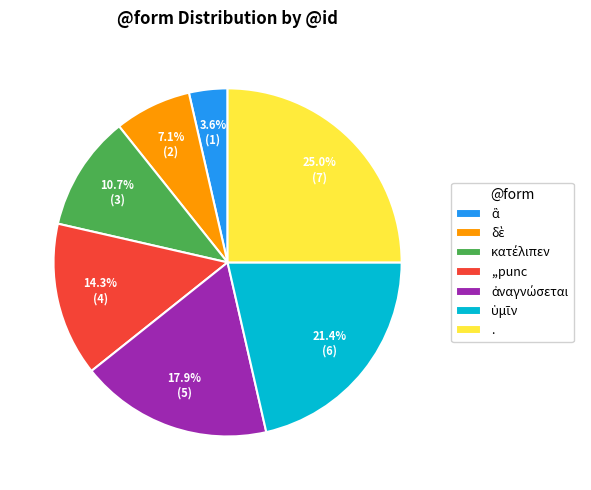

Does any single category account for the majority?

No